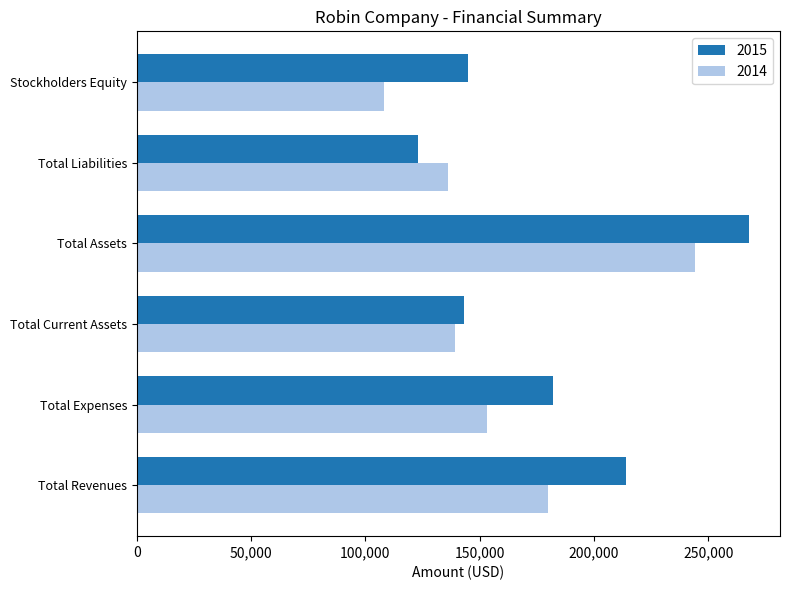

At which category is the sum across all series the highest?

Total Assets